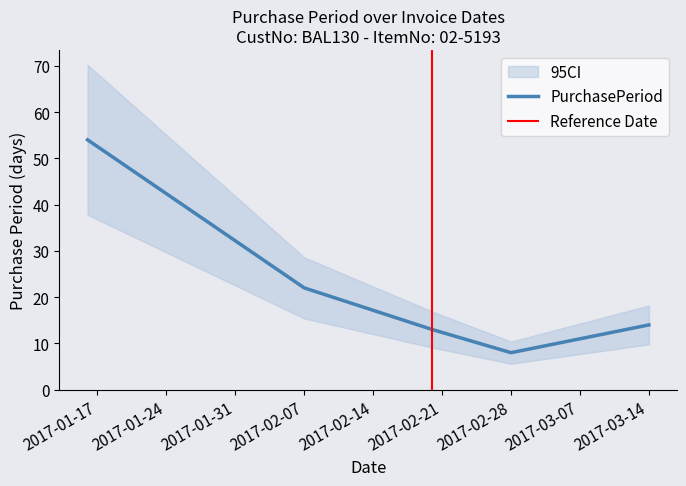

The PurchasePeriod series shows 8 at 2017-03-14. True or false?

False